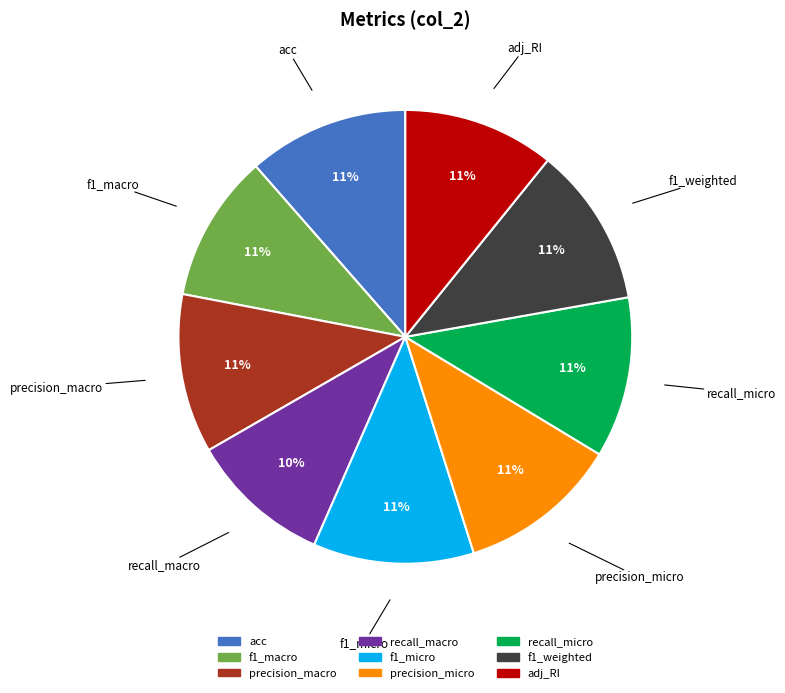

True or false: precision_micro accounts for 11% of the total.

True